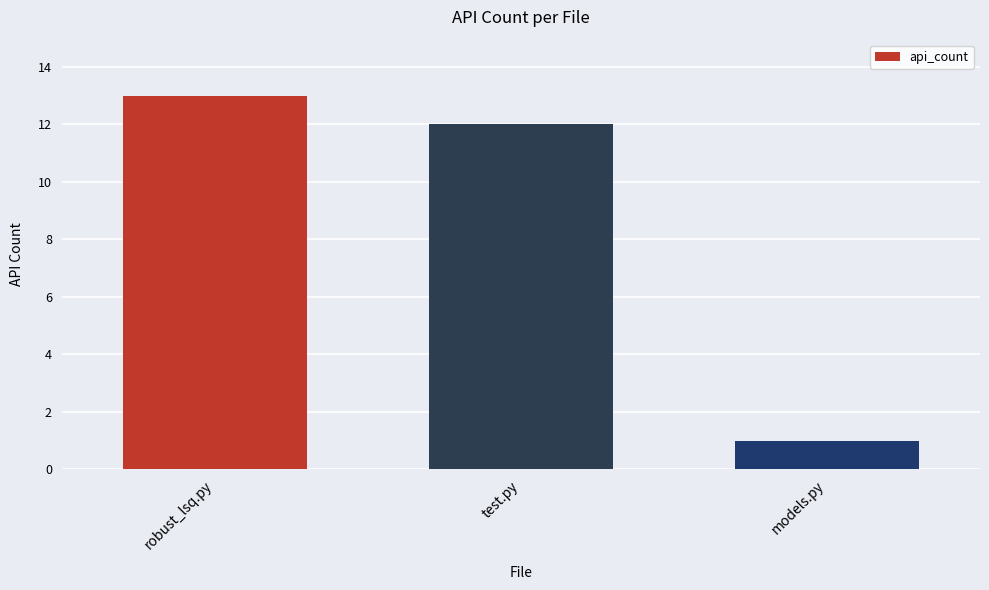

Between models.py and test.py, which is larger?

test.py